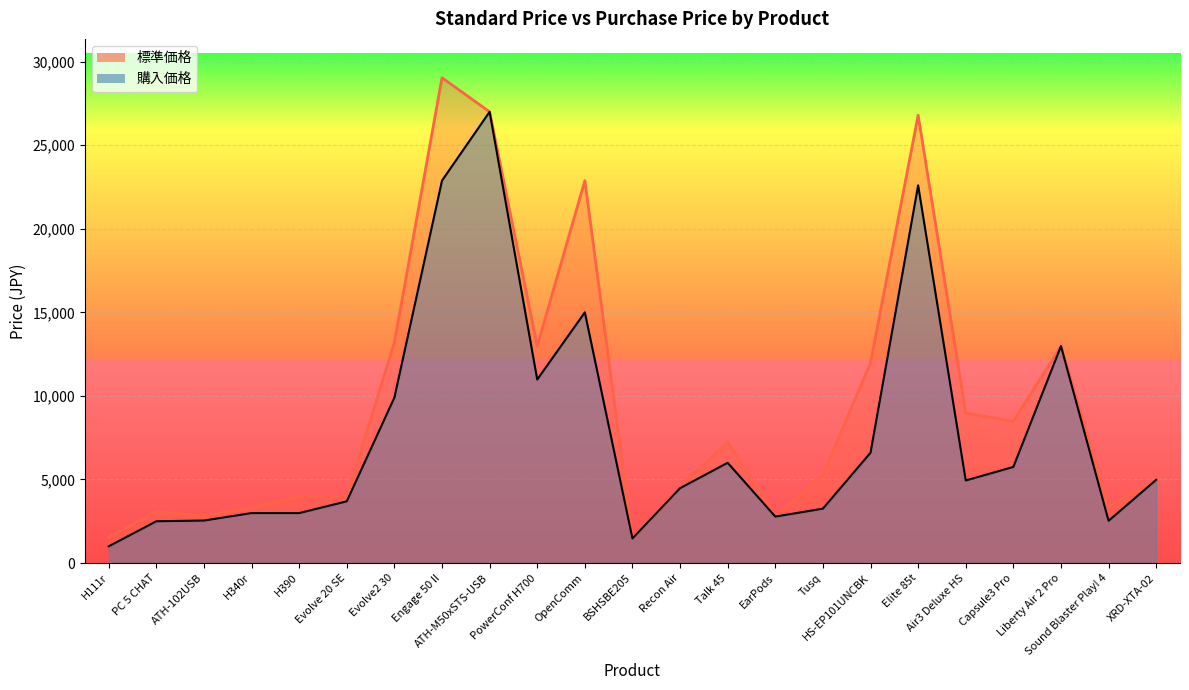

How many data points in 購入価格 are above 4941?

11